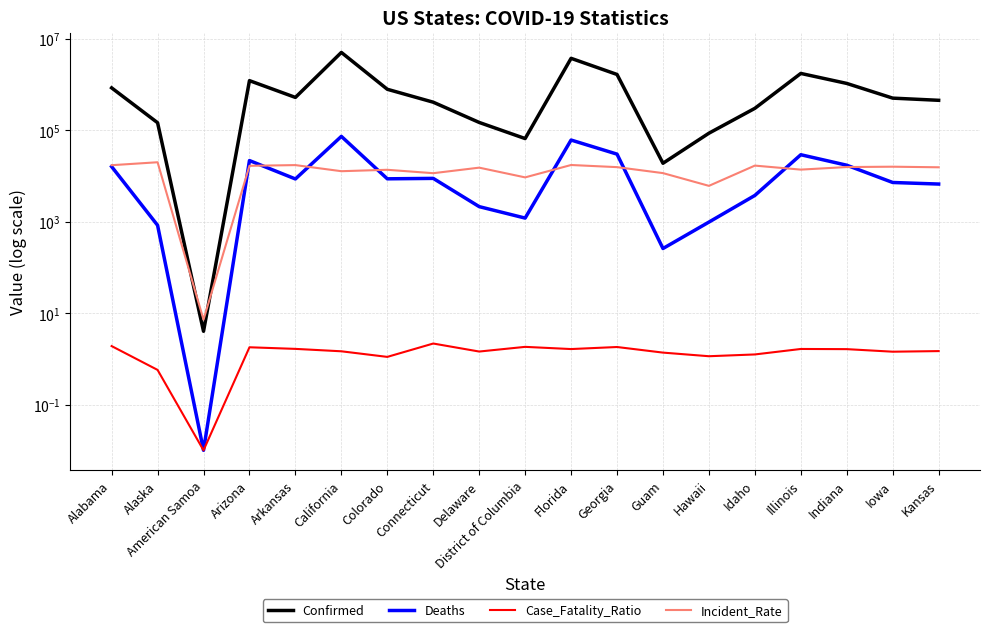

What is the total value across all series at Illinois?

1778272.1